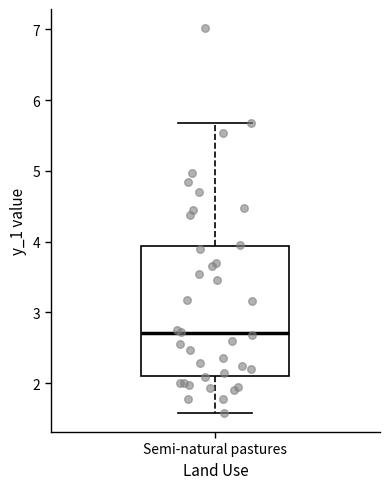

Transcribe this box plot: give where the median line is, the range the box spans, and where the two whiskers end, as read against the y-axis. The values are not printed on the chart, so give them approximately, as read against the axis.

median 2.7, box 2.1 to 3.9, whiskers 1.6 to 5.7